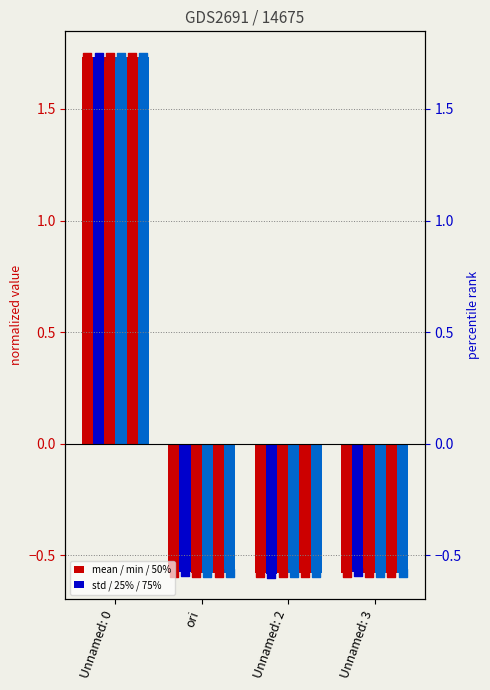

Which series contains the highest Y value?

25%